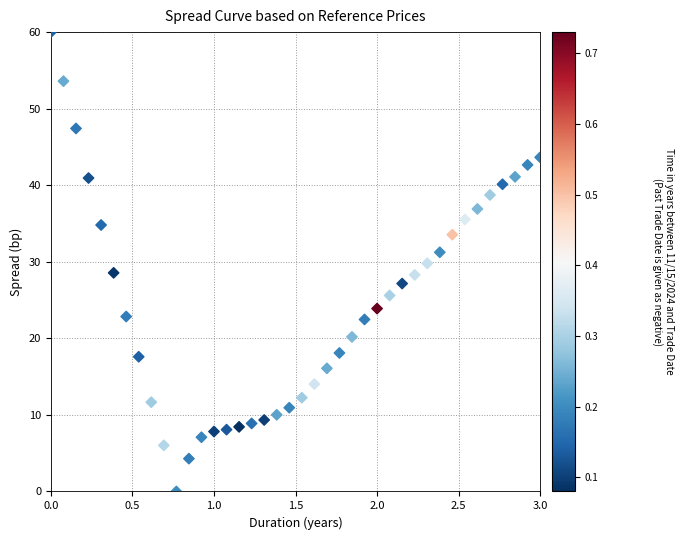

What is the range of Y values (max minus min)?

60.0